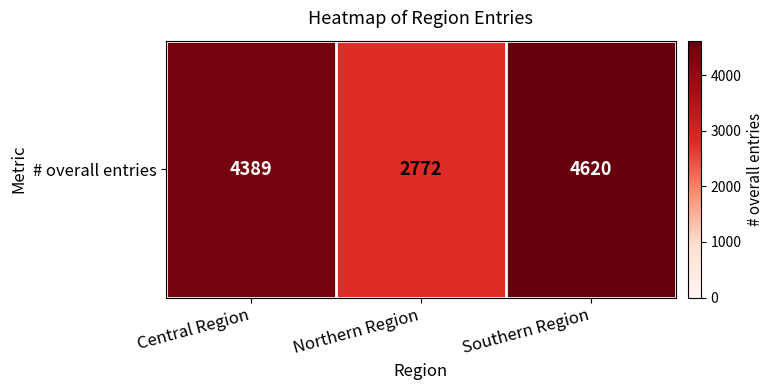

How many data points are less than 4389?

1